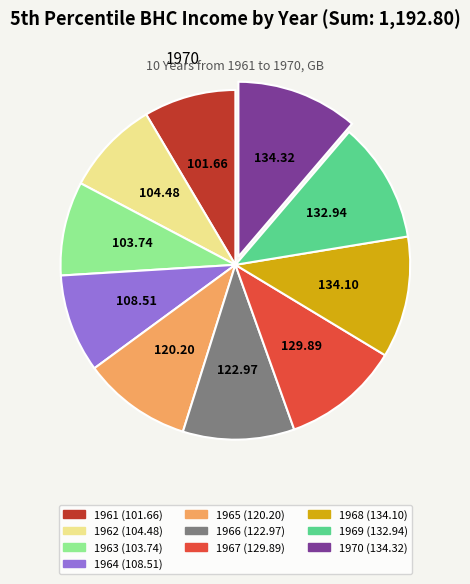

Between 1962 and 1967, which is larger?

1967